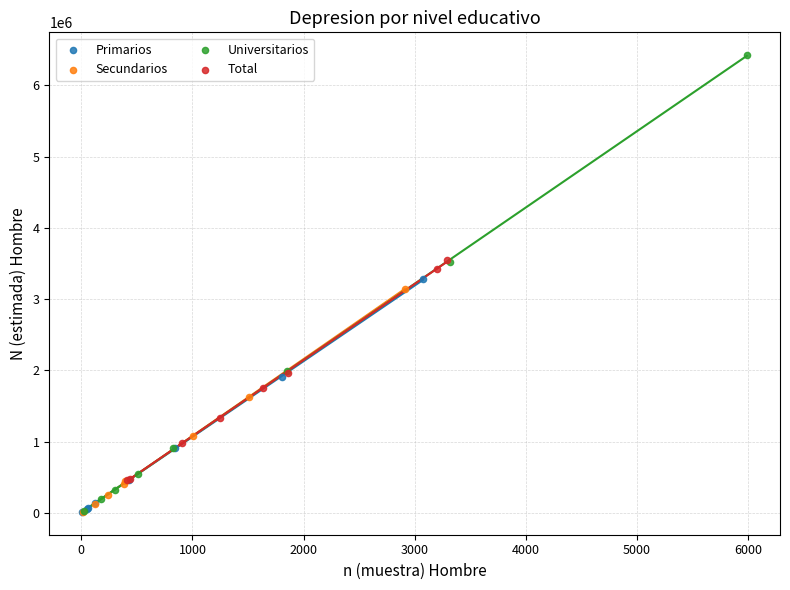

Which series reaches the maximum Y coordinate?

Universitarios